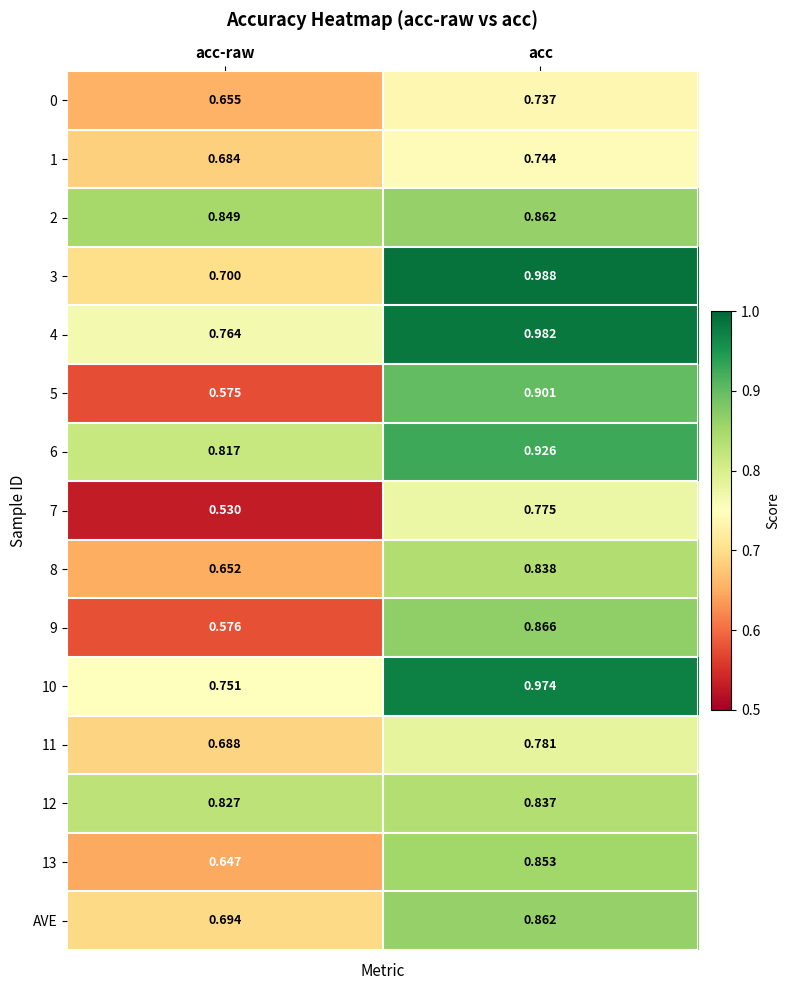

Count the number of data series in this chart.

15